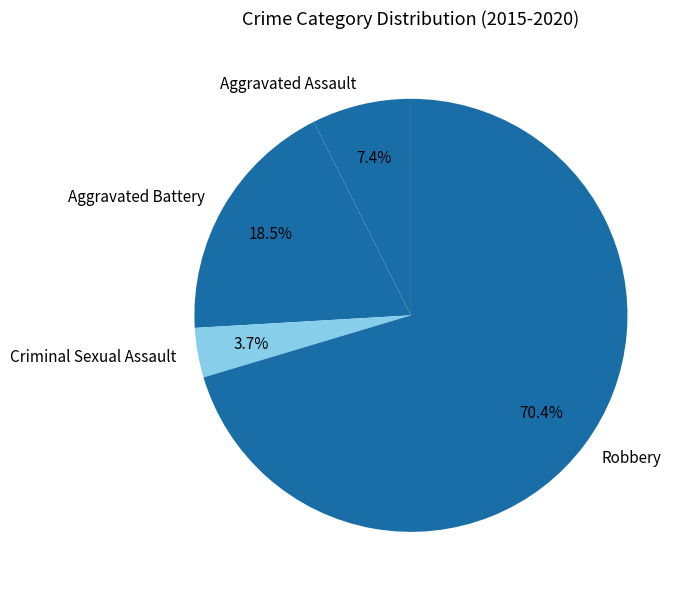

The Robbery slice represents 47% of the pie. True or false?

False